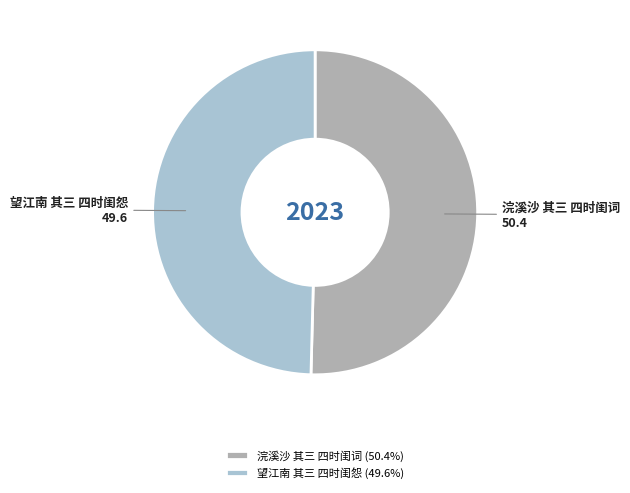

Is the sum of 浣溪沙 其三 四时闺词 and 望江南 其三 四时闺怨 greater than half?

Yes